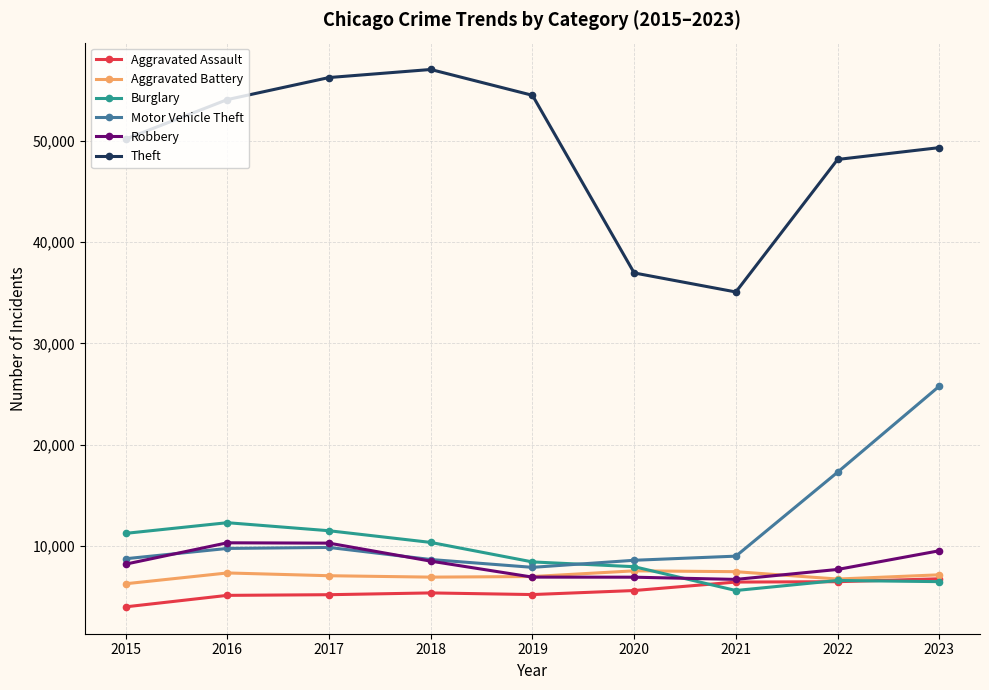

Is it true that Aggravated Battery equals 6961 at 2019?

True